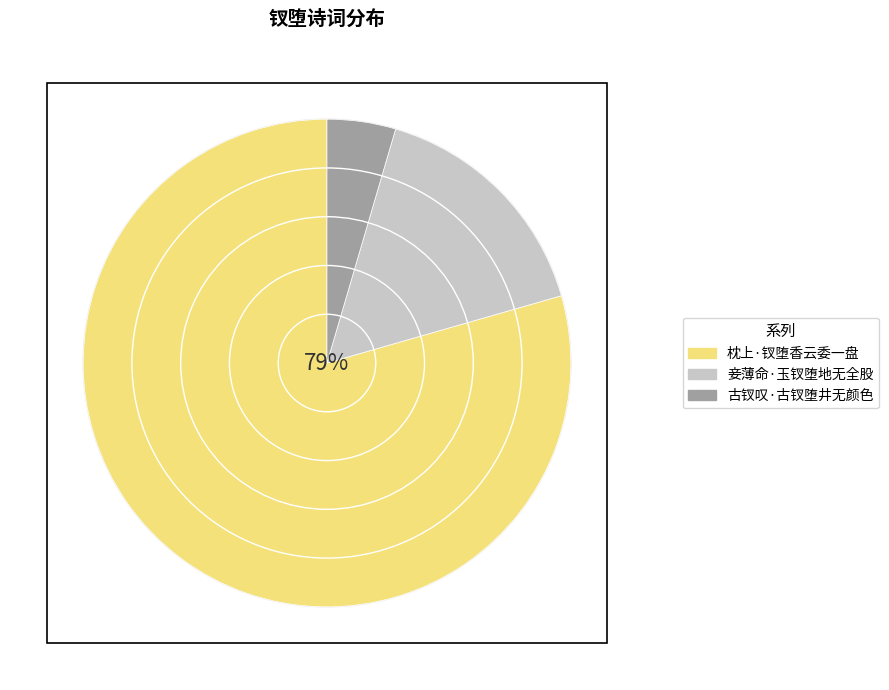

Which slice represents more than half of the pie?

枕上·钗堕香云委一盘